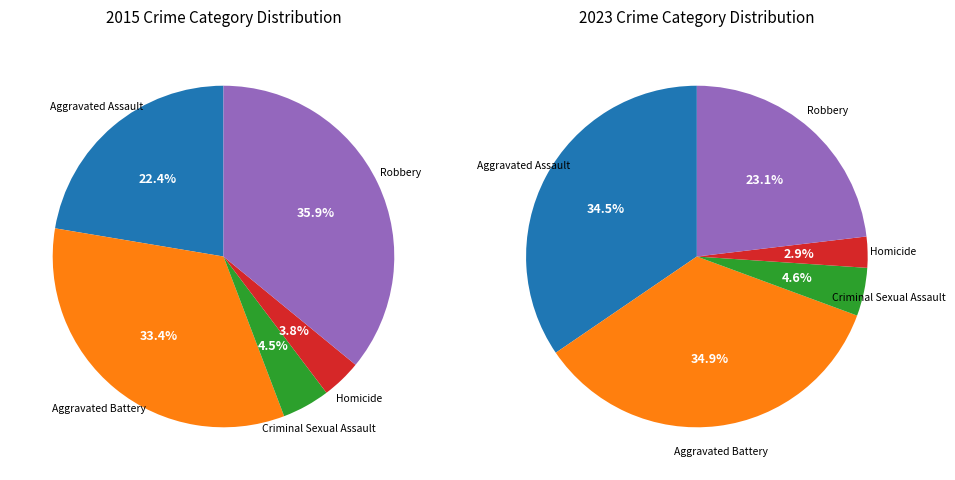

What percentage is the Aggravated Battery slice, to the nearest percent?

35%